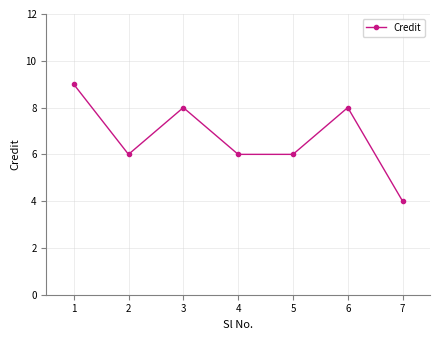

Reading right to left, transcribe all the data shown in this chart.

7=4	6=8	5=6	4=6	3=8	2=6	1=9